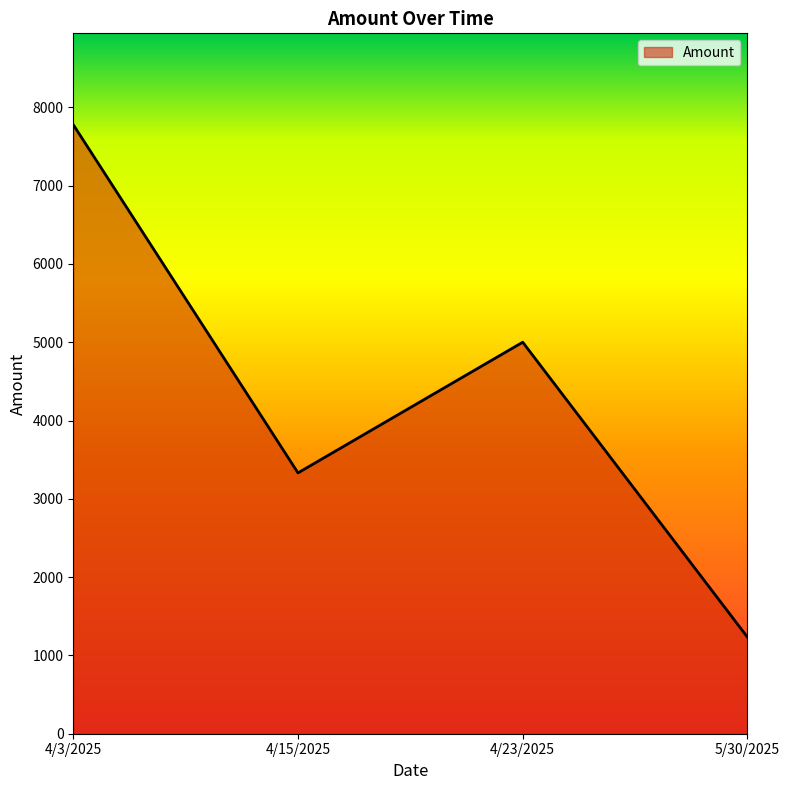

How many interior local peaks (higher than both neighbors) does the data have?

1